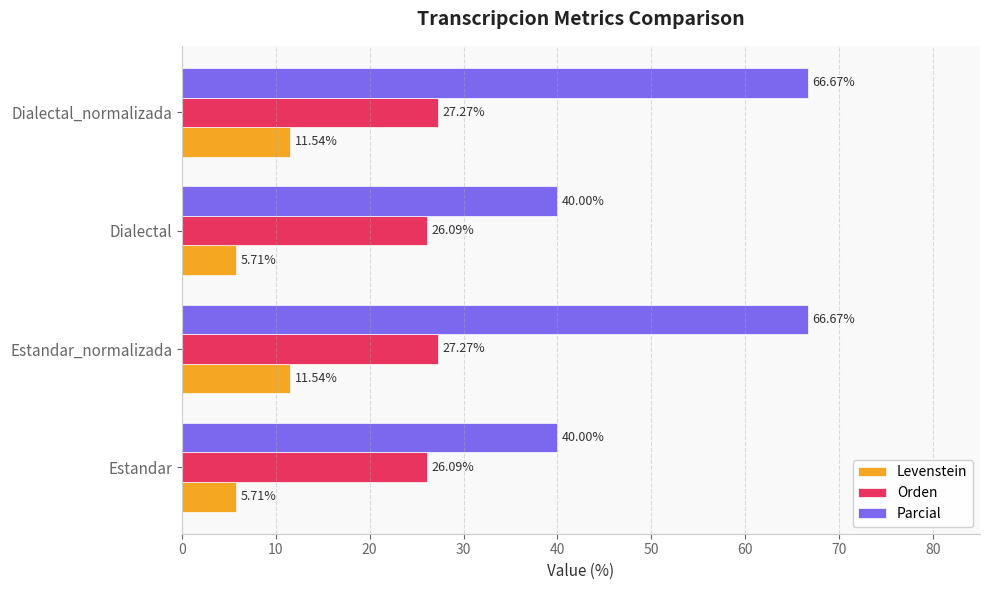

Rank the series at Estandar from lowest to highest value.

Levenstein, Orden, Parcial